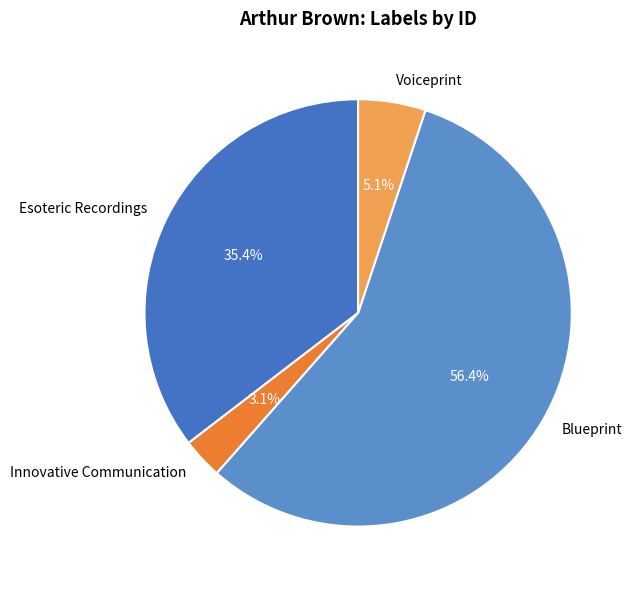

Which slice is the largest?

Blueprint